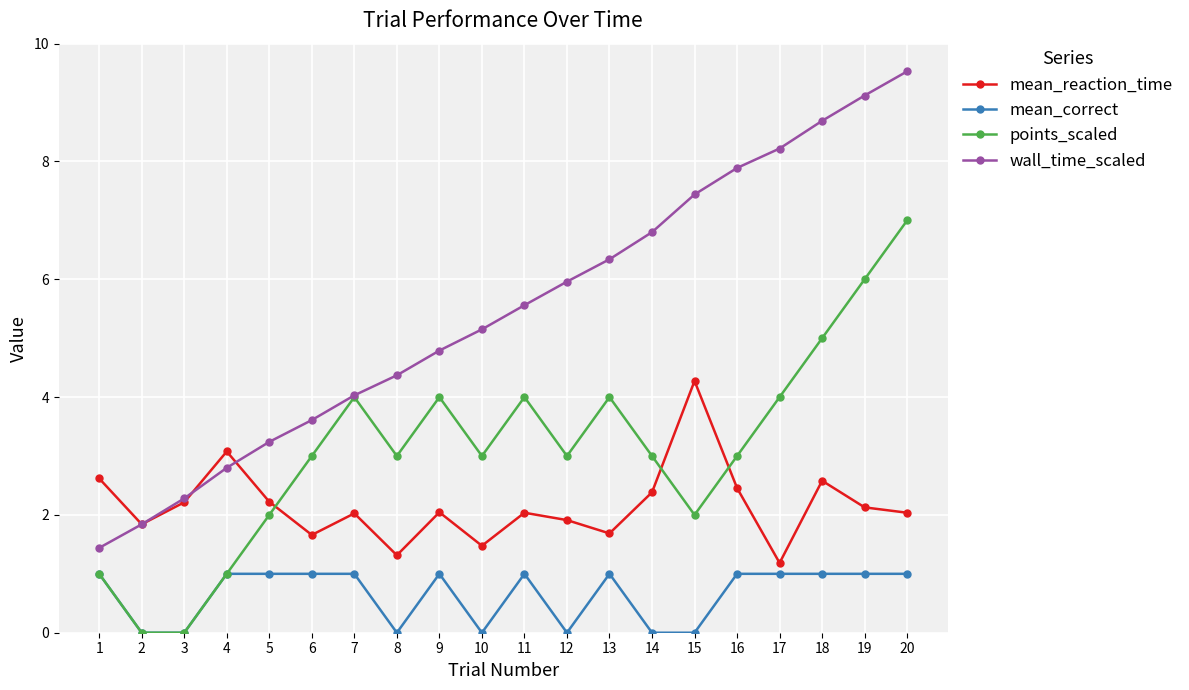

Which series has the largest total across all categories?

wall_time_scaled